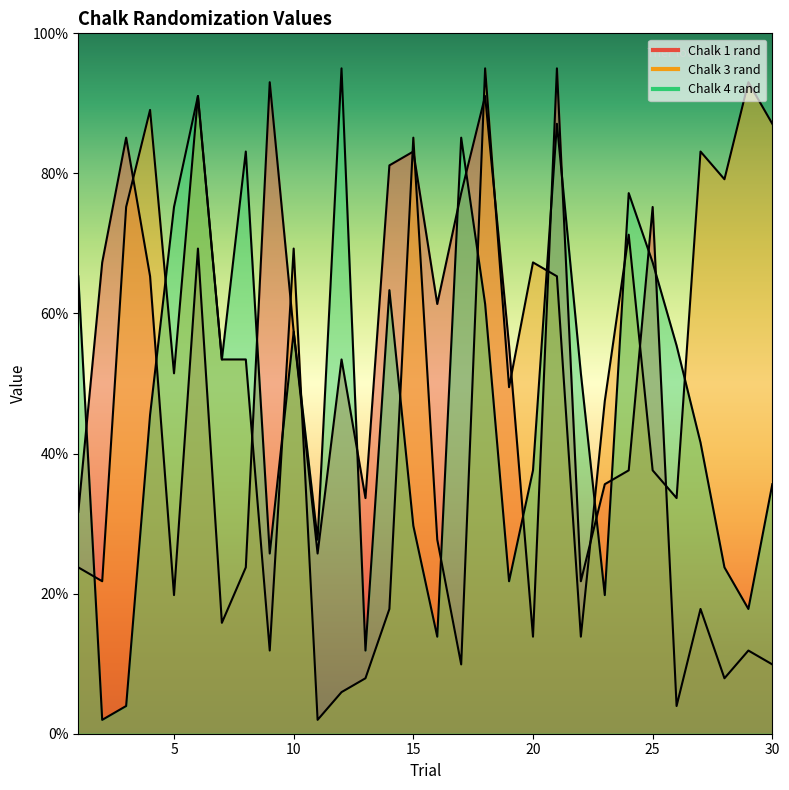

What is the maximum value shown in the chart?

95.0